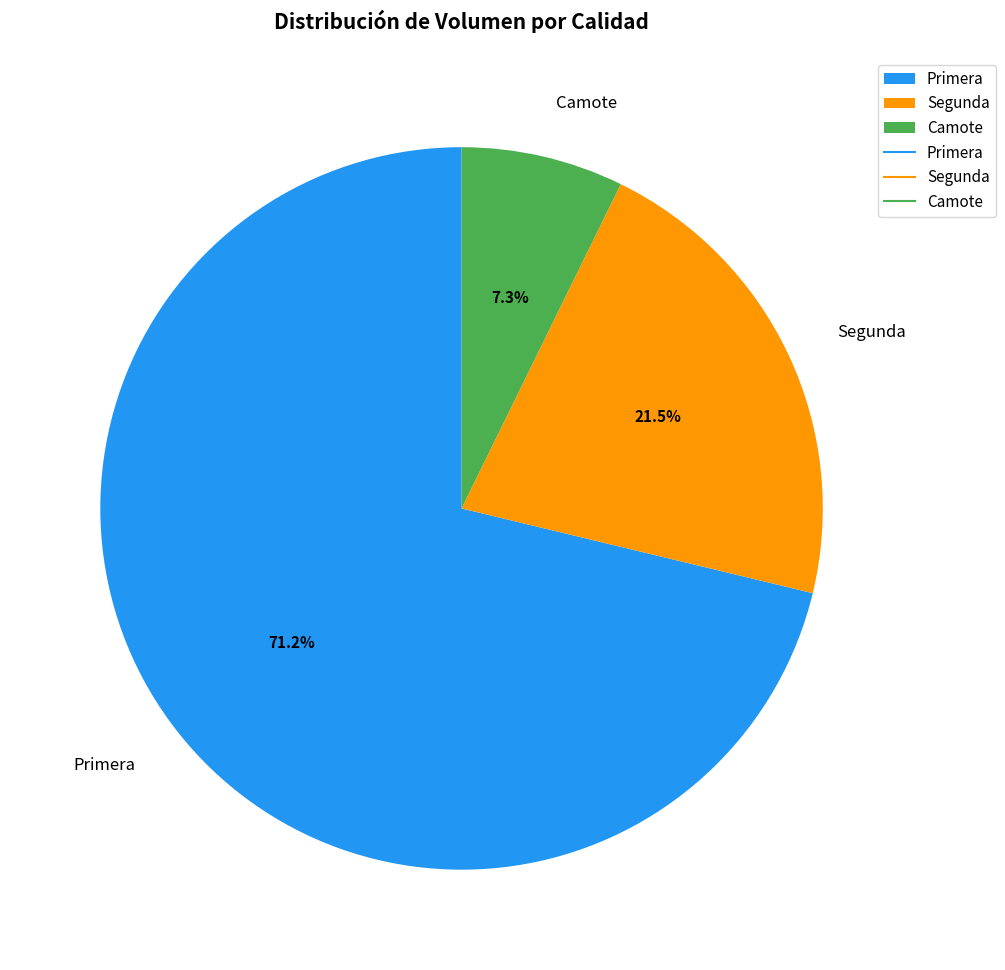

Rank the categories by value from highest to lowest.

Primera, Segunda, Camote